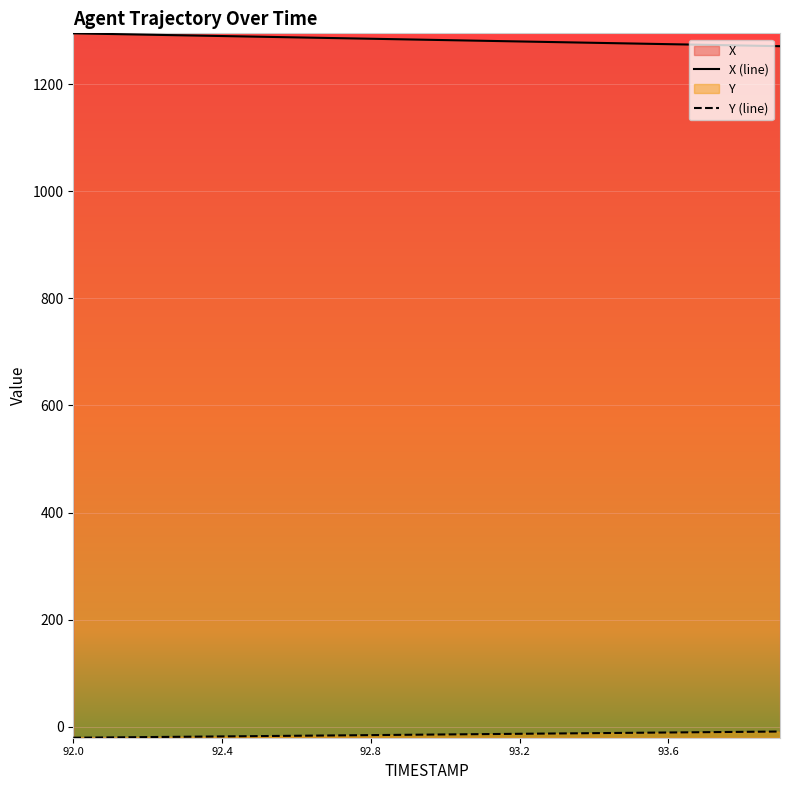

What is the label of the 7th point from the left?

92.6